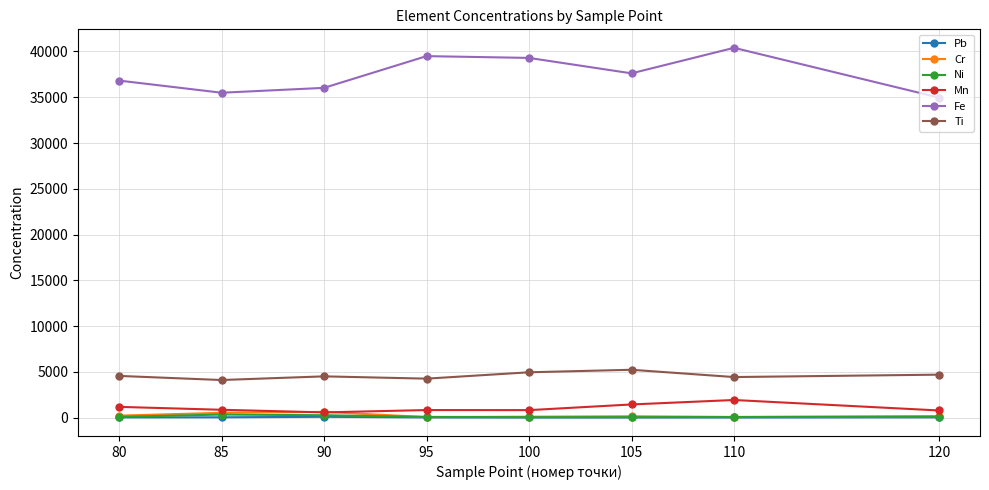

Which series has the largest total across all categories?

Fe